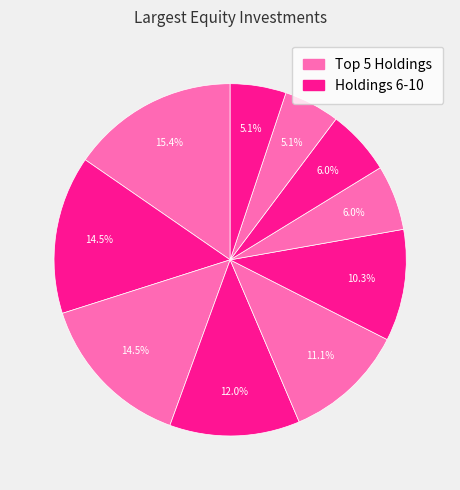

Is there a majority slice in this chart?

No